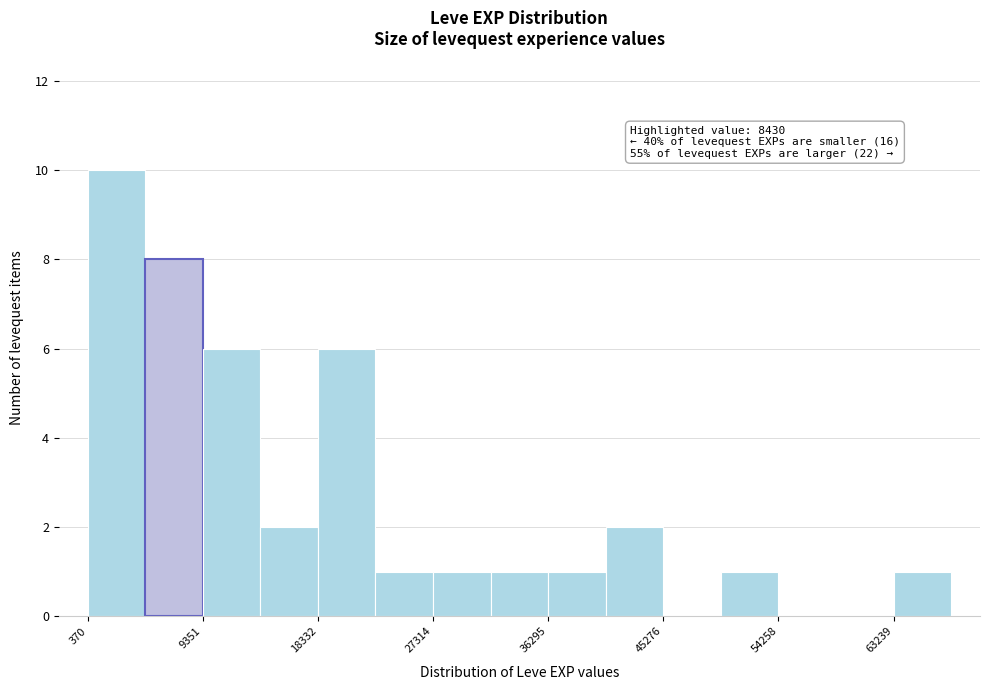

Which range on the x-axis has the tallest bar?

0 to 5000